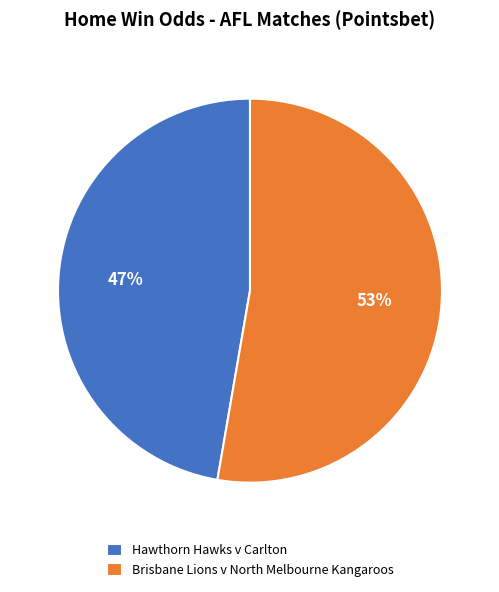

Combined, do Brisbane Lions v North Melbourne Kangaroos and Hawthorn Hawks v Carlton account for over 50%?

Yes